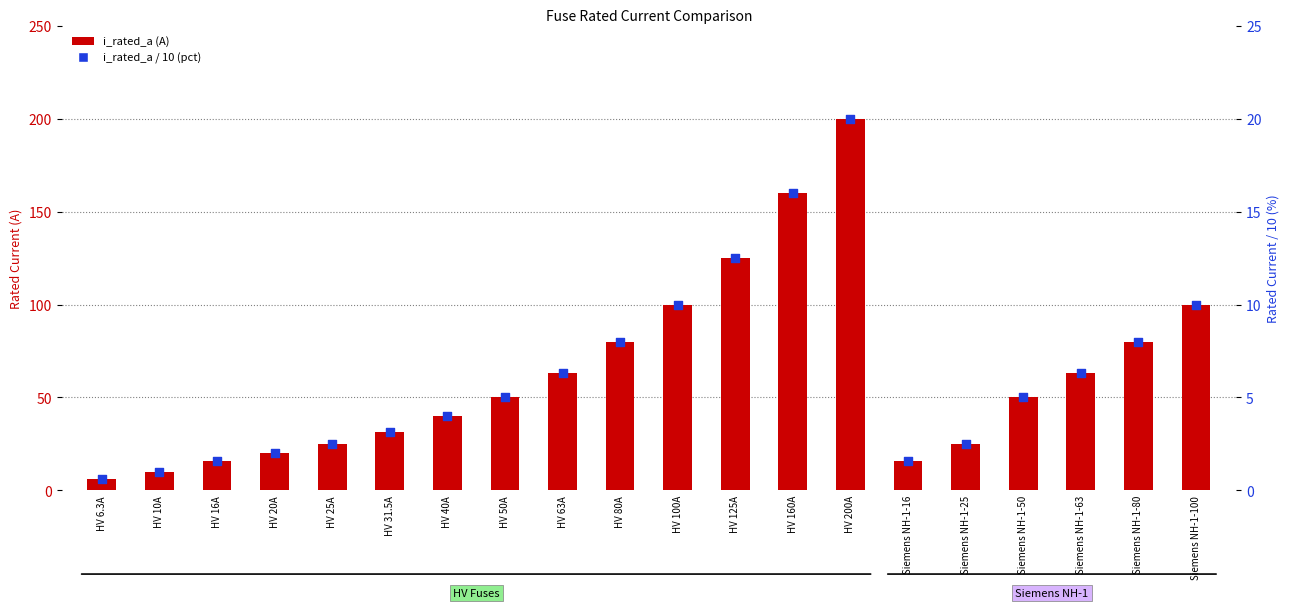

Which series has the largest total across all categories?

i_rated_a